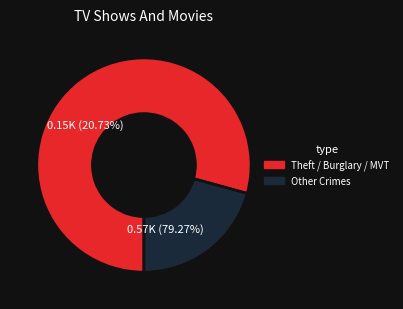

Which slice is the largest?

Theft